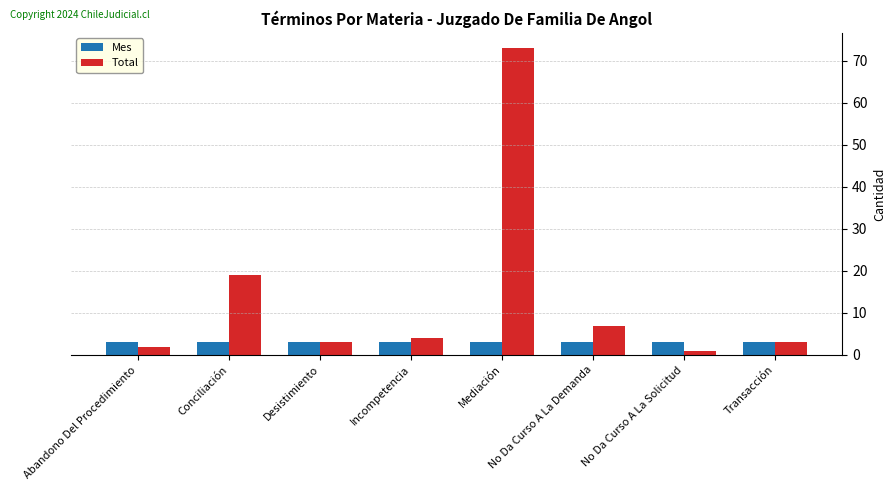

What is the value of the Mes bar at the 2nd from the left?

3